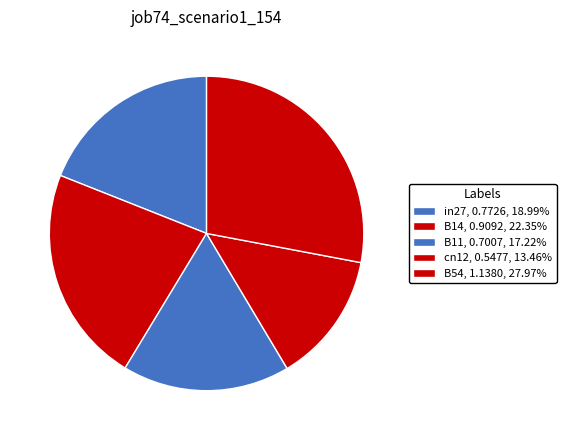

Does B11 represent more than half of the total?

No